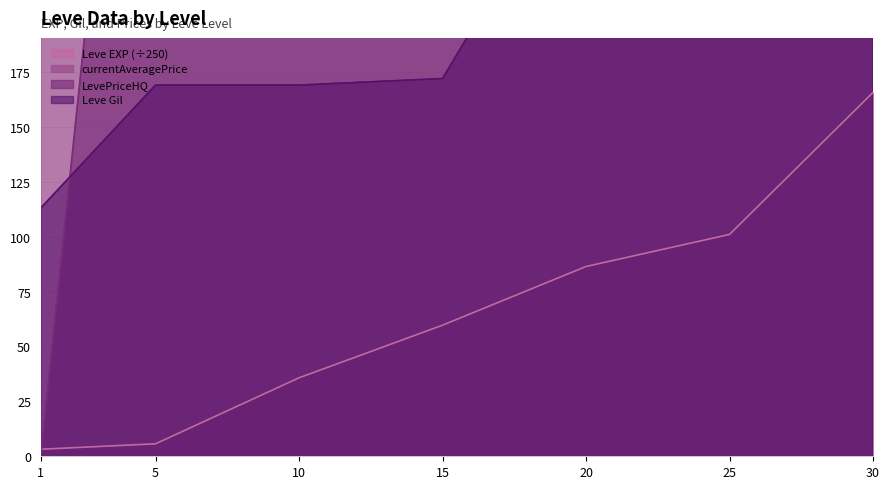

What is the average value of the currentAveragePrice series?

440.5